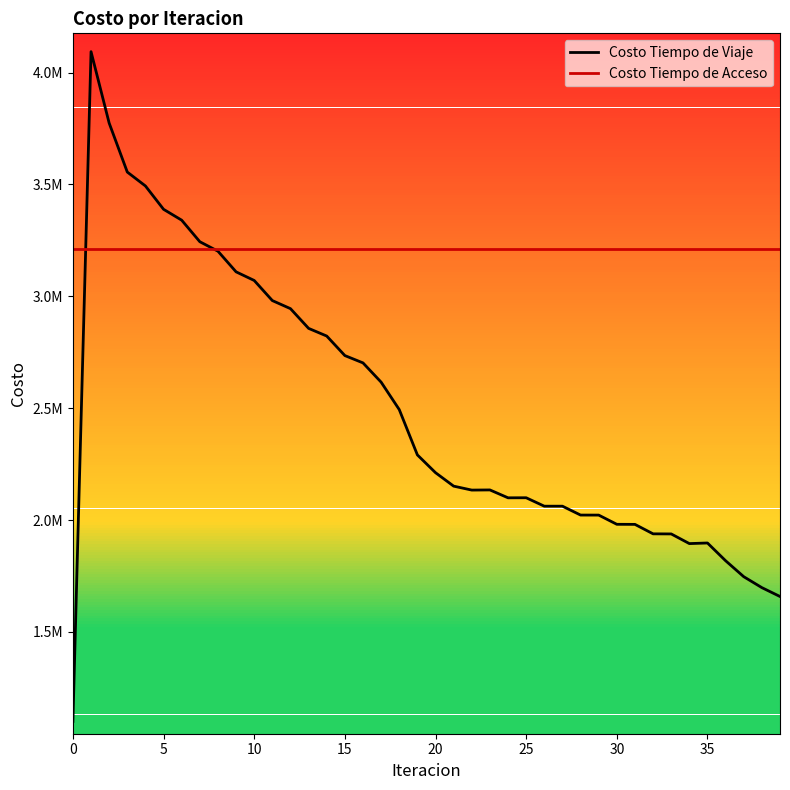

Reading left to right, list all the values displayed in this chart.

Costo Tiempo de Viaje: 1100119.0	4093746.3	3774424.0	3555571.1	3493428.9	3389105.7	3340477.1	3244212.4	3201870.9	3109568.6	3070969.6	2981125.7	2945054.8	2856873.1	2822570.0	2735301.7	2702585.6	2616514.4	2493887.5	2291322.0	2211872.0	2151733.3	2134084.4	2134752.0	2099531.0	2099802.1	2062104.4	2062124.2	2022464.5	2022295.7	1981139.4	1980815.1	1938520.4	1938089.5	1894920.7	1897627.7	1818268.3	1746977.2	1698062.7	1658470.2
Costo Tiempo de Acceso: 3212484.9	3212484.9	3212484.9	3212484.9	3212484.9	3212484.9	3212484.9	3212484.9	3212484.9	3212484.9	3212484.9	3212484.9	3212484.9	3212484.9	3212484.9	3212484.9	3212484.9	3212484.9	3212484.9	3212484.9	3212484.9	3212484.9	3212484.9	3212484.9	3212484.9	3212484.9	3212484.9	3212484.9	3212484.9	3212484.9	3212484.9	3212484.9	3212484.9	3212484.9	3212484.9	3212484.9	3212484.9	3212484.9	3212484.9	3212484.9